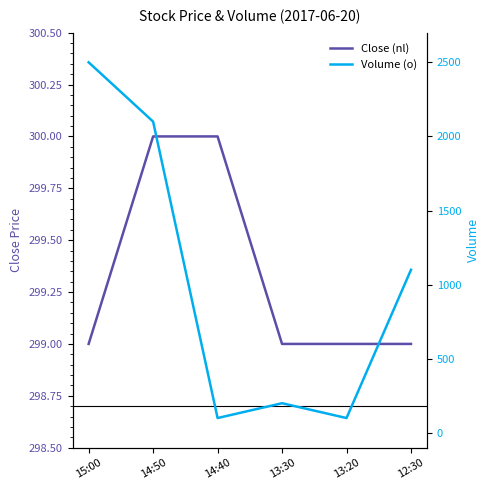

What is the label of the 1st point from the right?

12:30